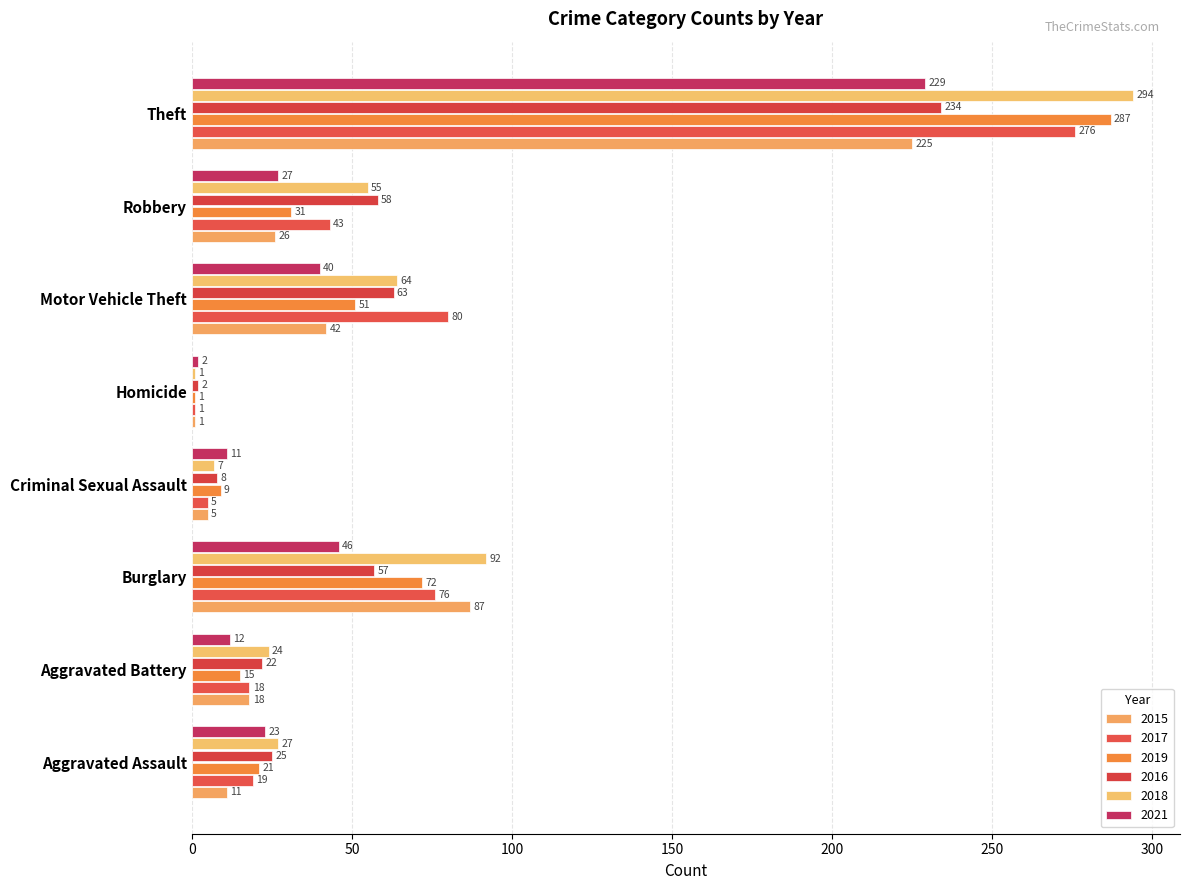

What is the difference between the maximum and minimum values in the 2017 series?

275